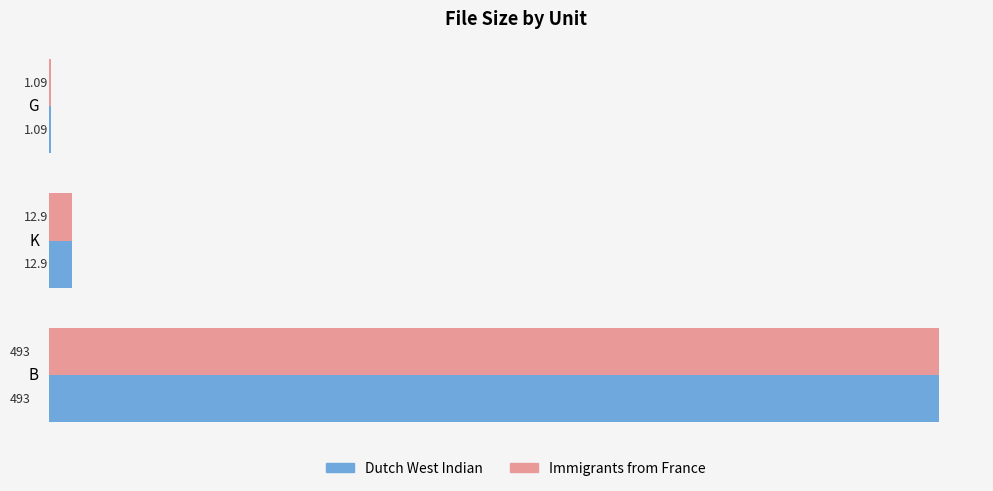

At which label does Dutch West Indian reach its peak?

B